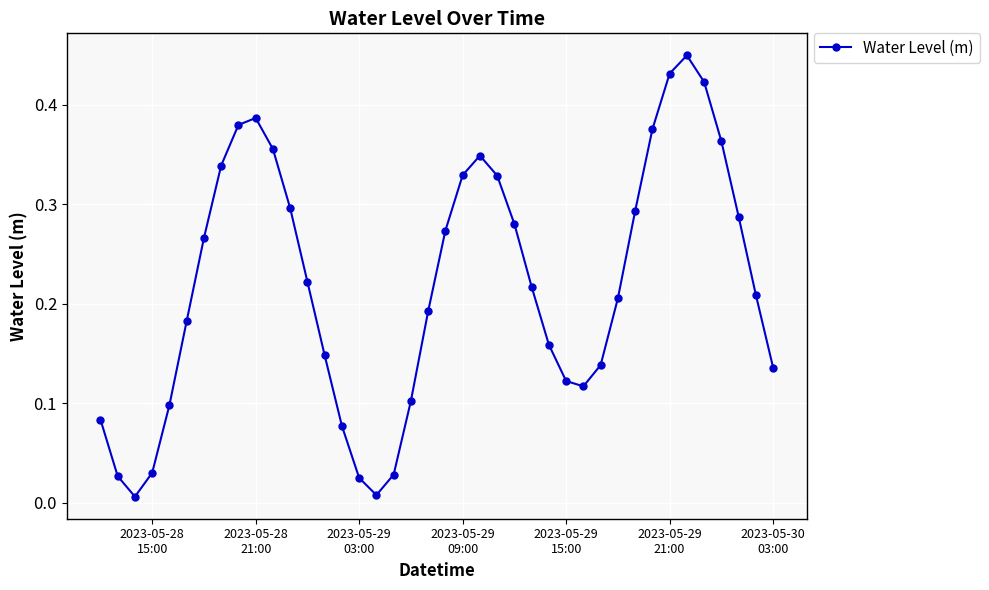

True or false: the data has more than 0 interior local peaks.

True